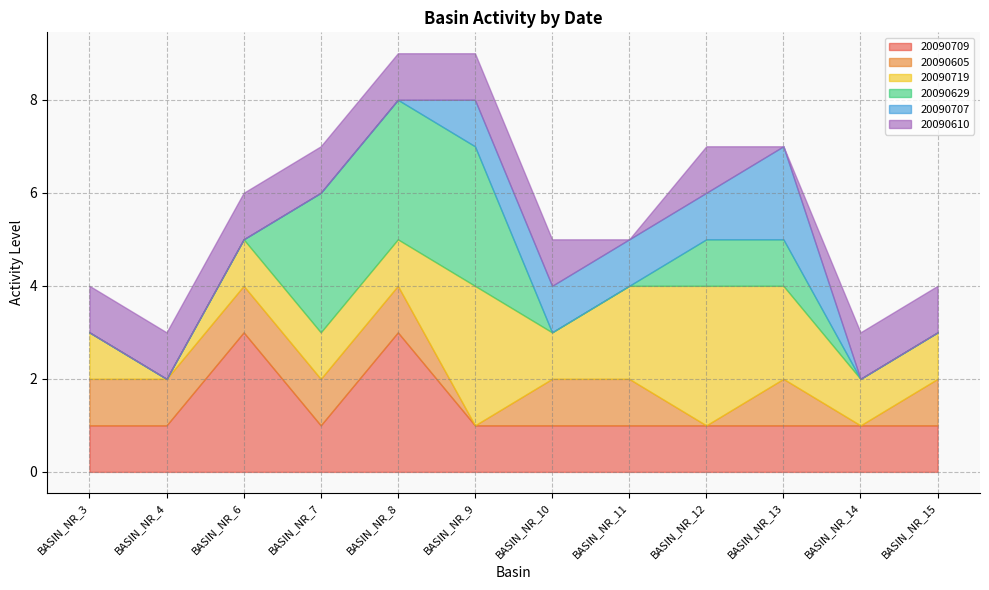

How many distinct data groups are displayed?

6